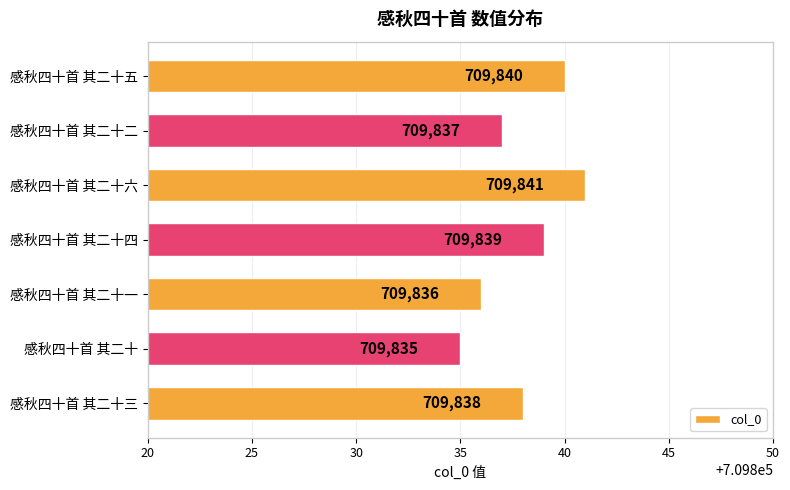

Rank the categories by value from lowest to highest.

感秋四十首 其二十, 感秋四十首 其二十一, 感秋四十首 其二十二, 感秋四十首 其二十三, 感秋四十首 其二十四, 感秋四十首 其二十五, 感秋四十首 其二十六